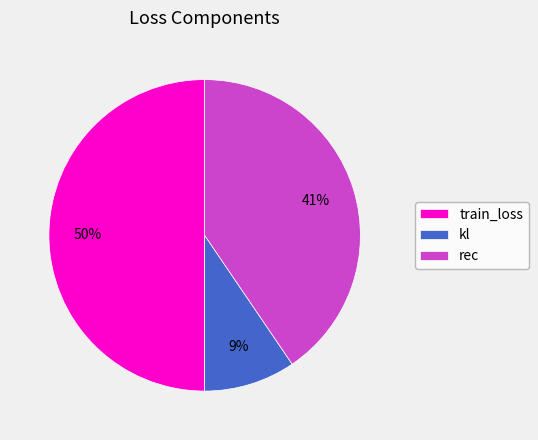

To the nearest percent, what is the difference between the largest and smallest slice percentages?

41%